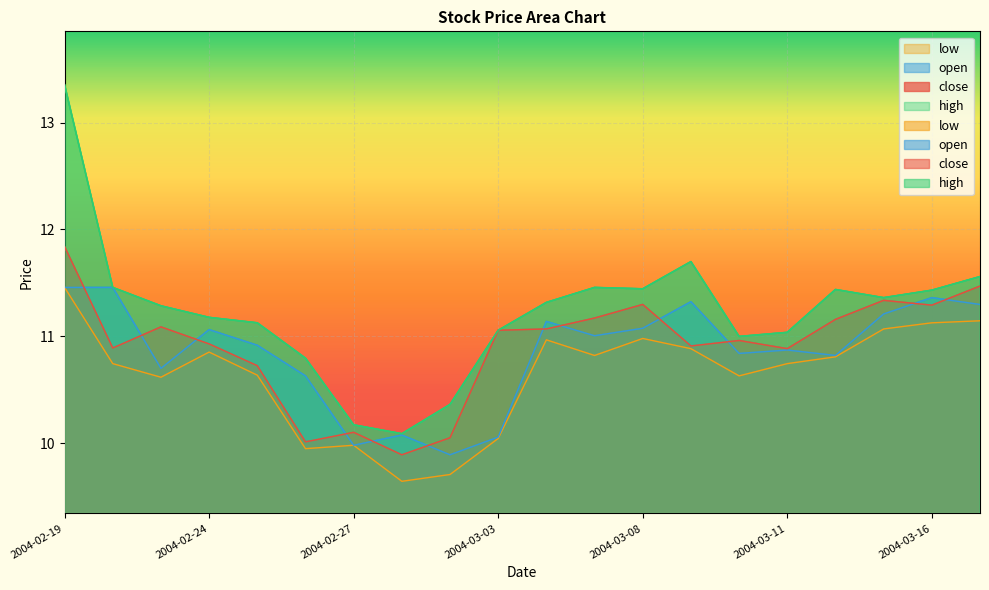

What is the label of the 19th point from the left?

2004-03-16